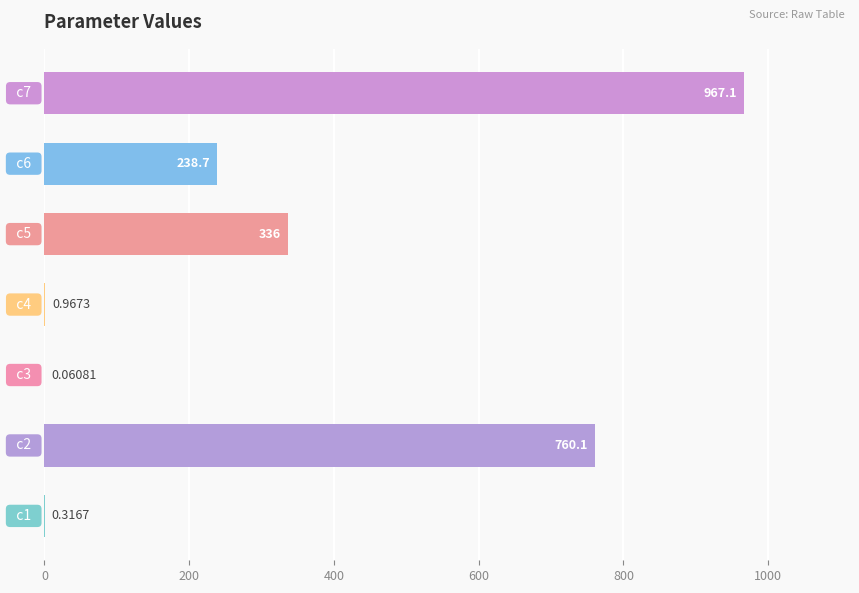

What is the sum of all values?

2303.3